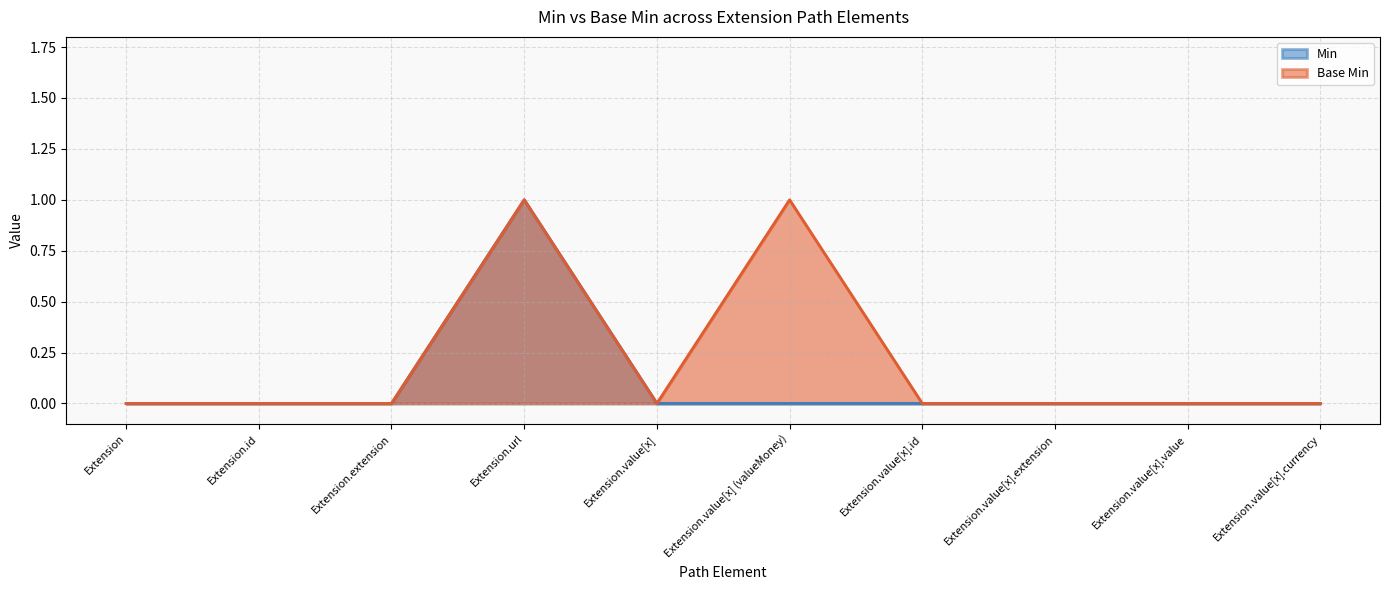

True or false: Min has a value of 0 at Extension.value[x].id.

True